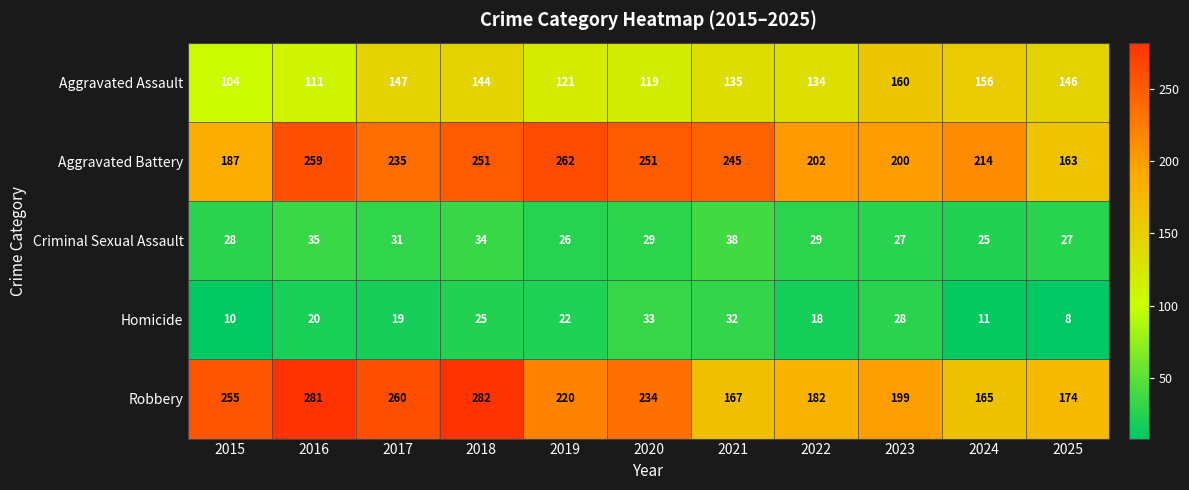

What value does the Homicide series have at 2017, to the nearest 10?

20